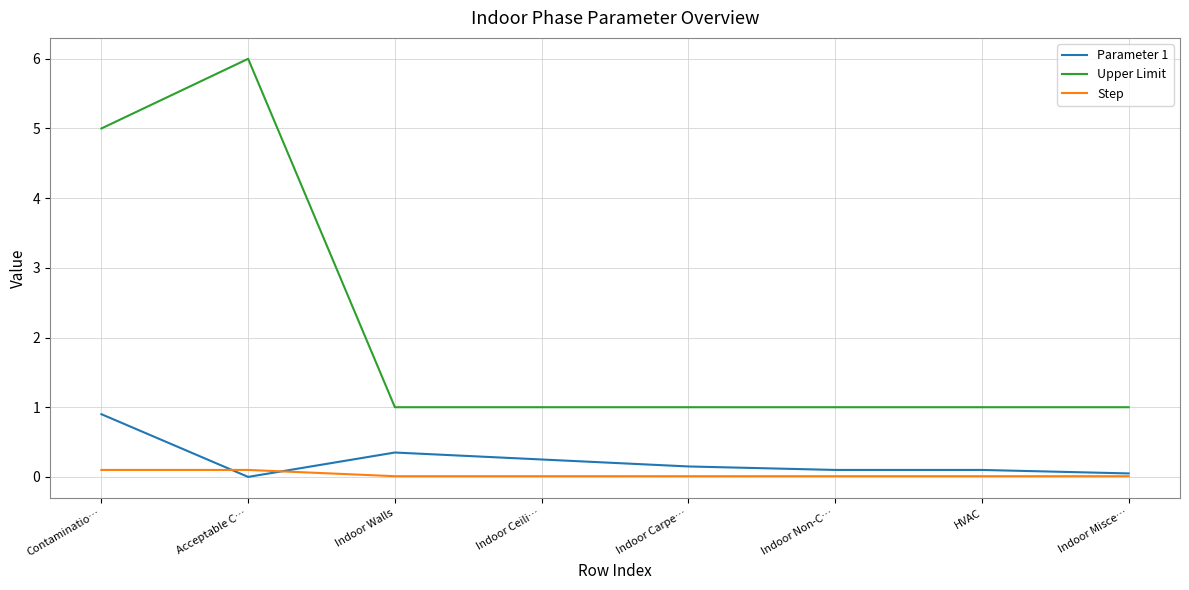

At Acceptable C…, list the series in order from largest to smallest.

Upper Limit, Step, Parameter 1